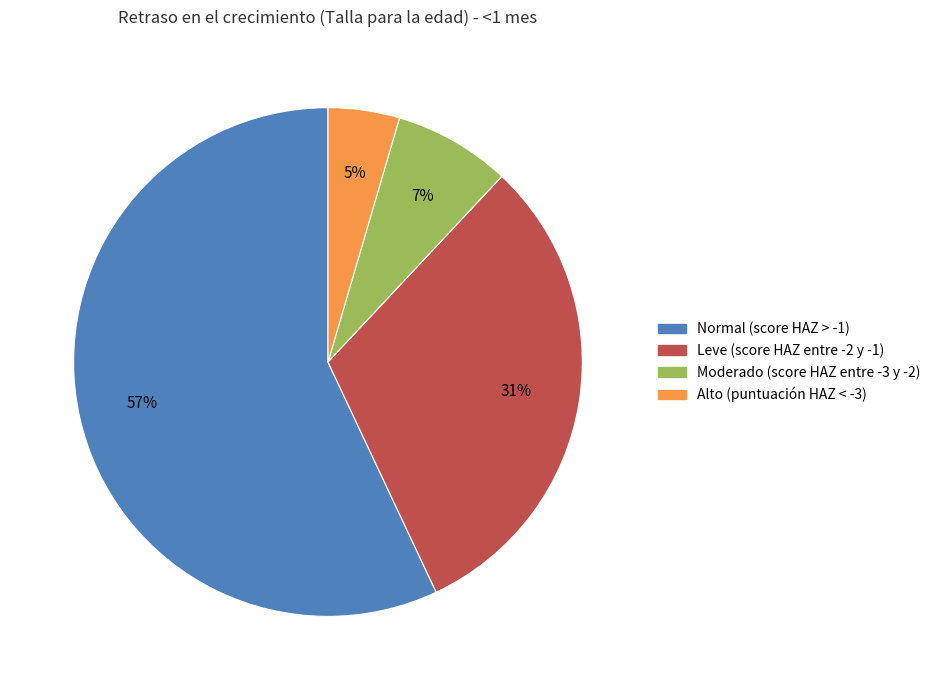

To the nearest percent, what is the difference between the largest and smallest slice percentages?

52%